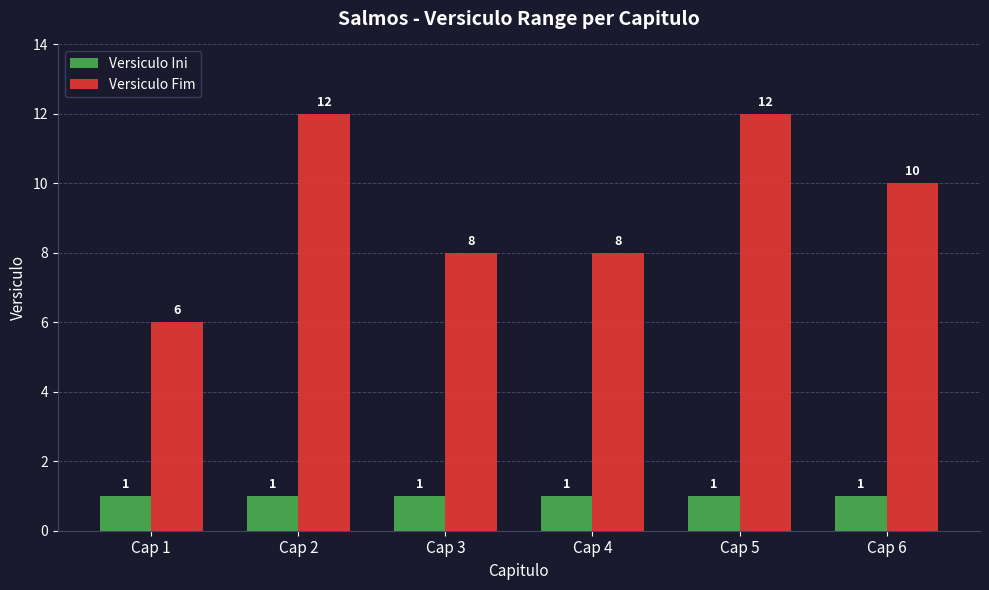

Which series changed the most between Cap 2 and Cap 3?

Versiculo Fim